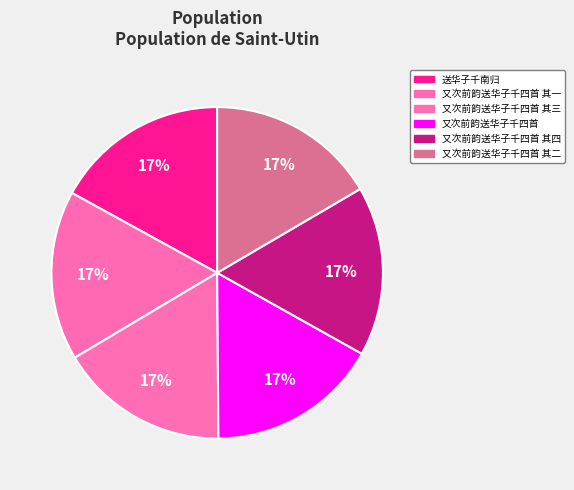

What is the change in value from 又次前韵送华子千四首 其四 to 又次前韵送华子千四首 其二?

-2